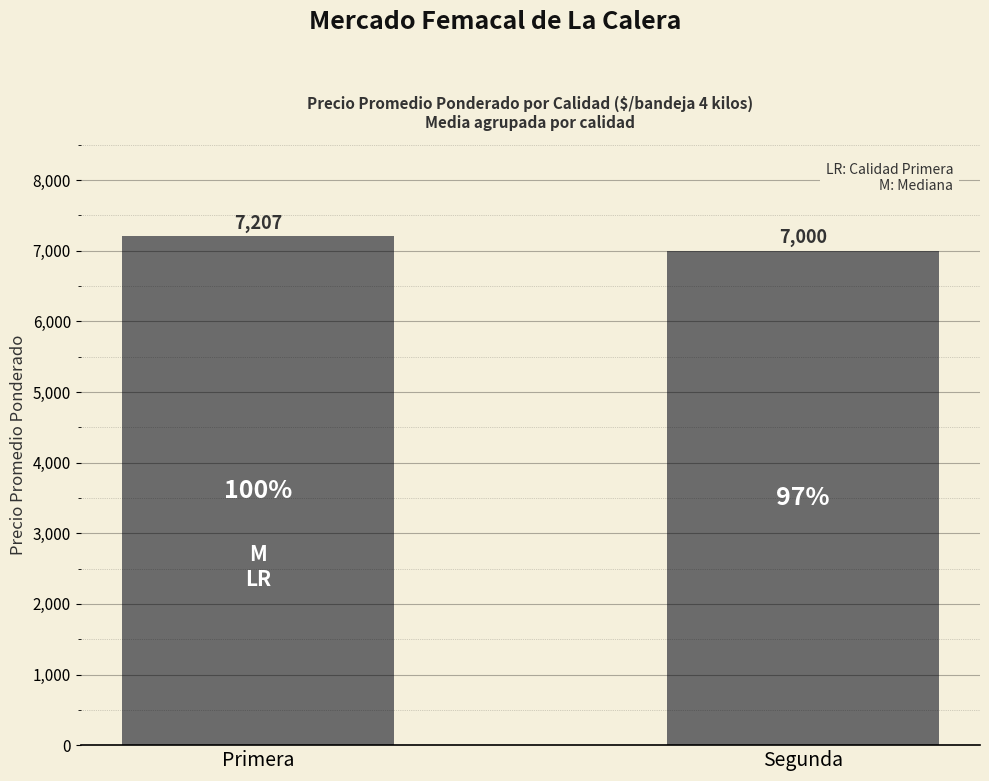

Count the number of categories in the chart.

2